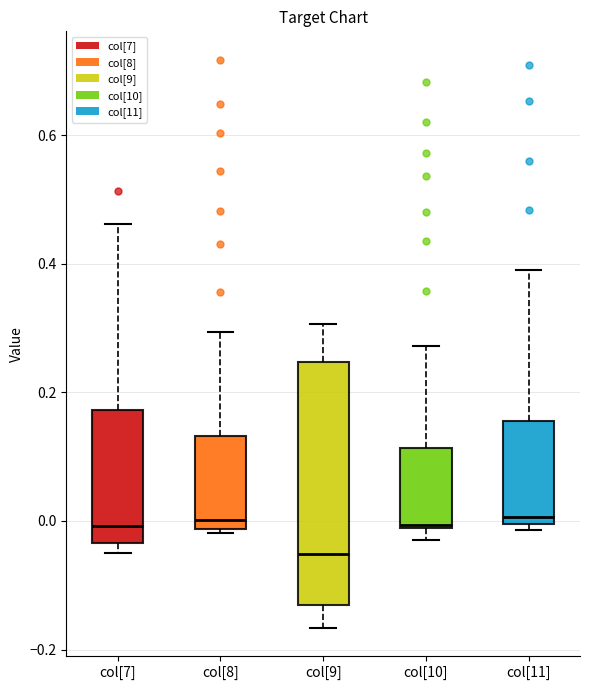

Reading left to right, transcribe this box plot: for each box, give where its median line is, the range the box spans, and where its two whiskers end, as read against the y-axis. The values are not printed on the chart, so give them approximately, as read against the axis.

col[7]: median 0.00, box -0.04 to 0.18, whiskers -0.06 to 0.46
col[8]: median 0.00, box -0.02 to 0.14, whiskers -0.02 to 0.30
col[9]: median -0.06, box -0.14 to 0.24, whiskers -0.16 to 0.30
col[10]: median 0.00, box -0.02 to 0.12, whiskers -0.04 to 0.28
col[11]: median 0.00 (just above the box's lower edge), box 0.00 to 0.16, whiskers -0.02 to 0.40